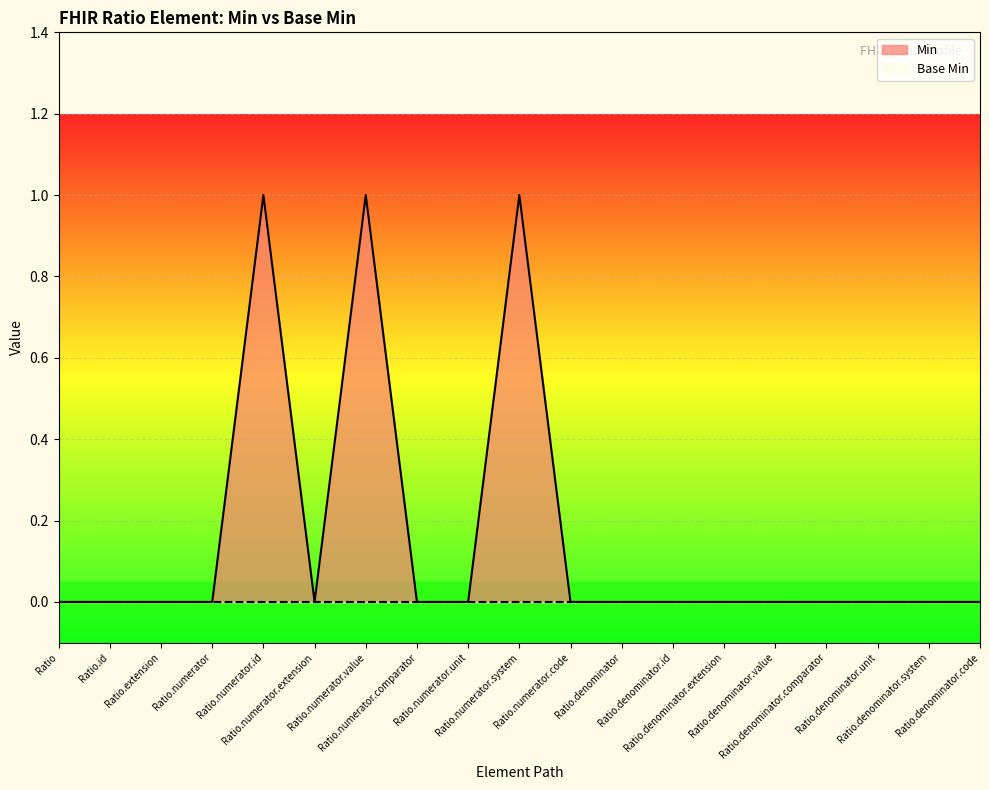

What is the sum of the values at Ratio.denominator.unit and Ratio.numerator.system?

1